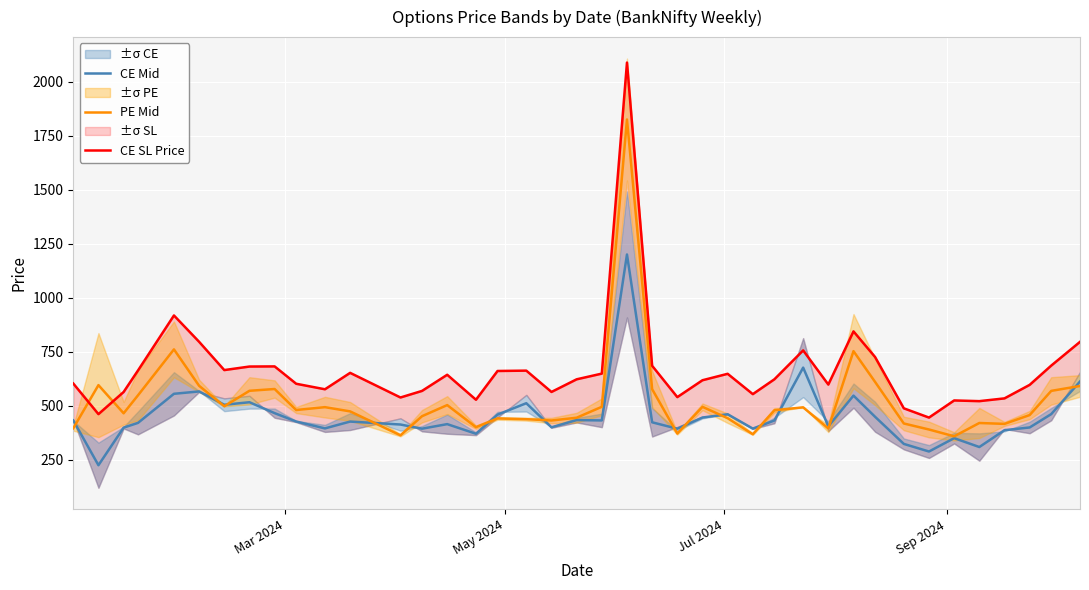

What is the minimum value for CE Mid?

225.2